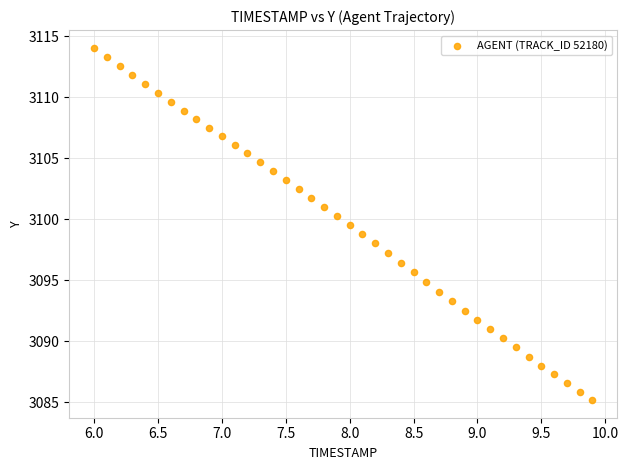

What is the range of X values (max minus min)?

3.9